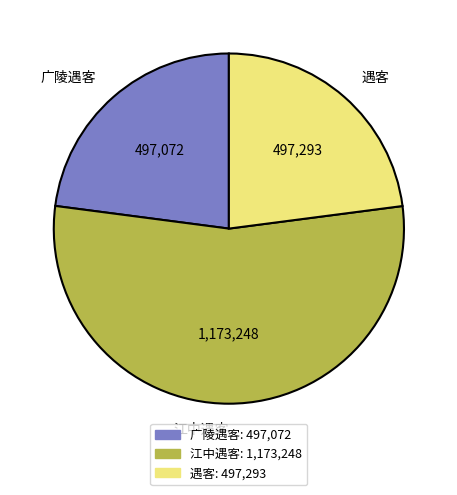

Does any single category account for the majority?

Yes